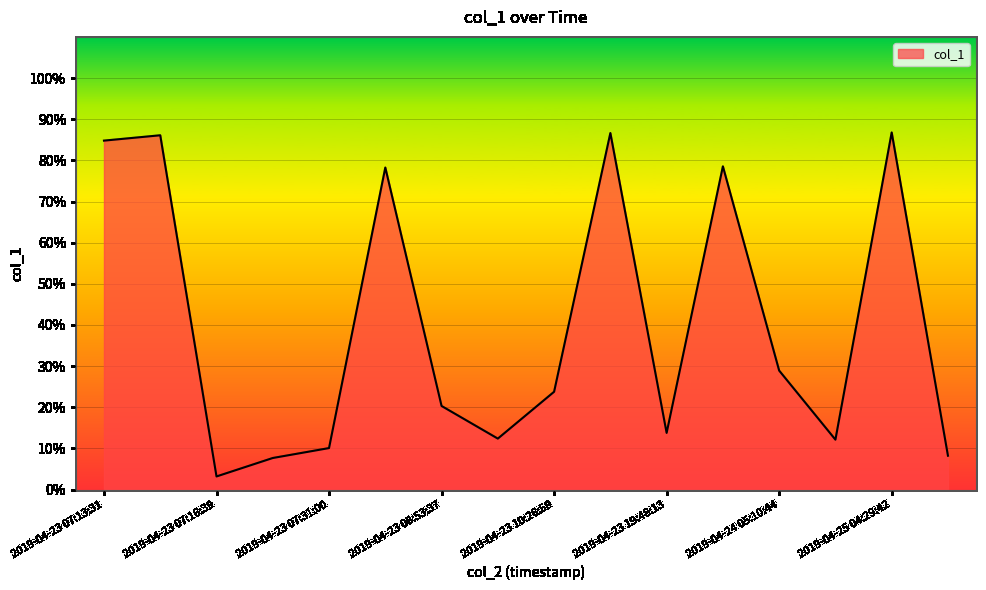

What is the greatest value displayed?

86.8